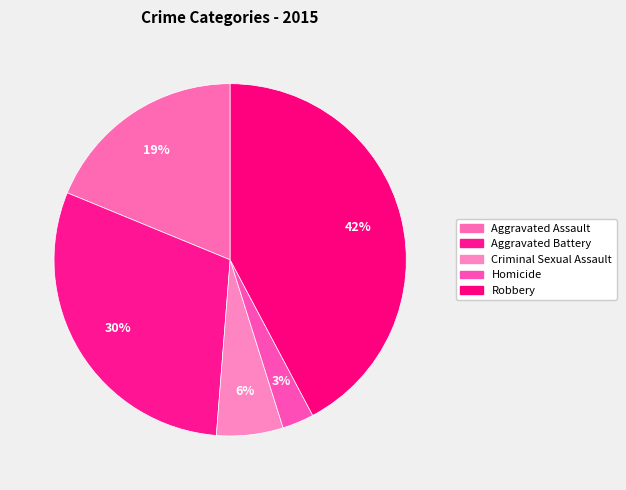

How many slices are in this pie chart?

5